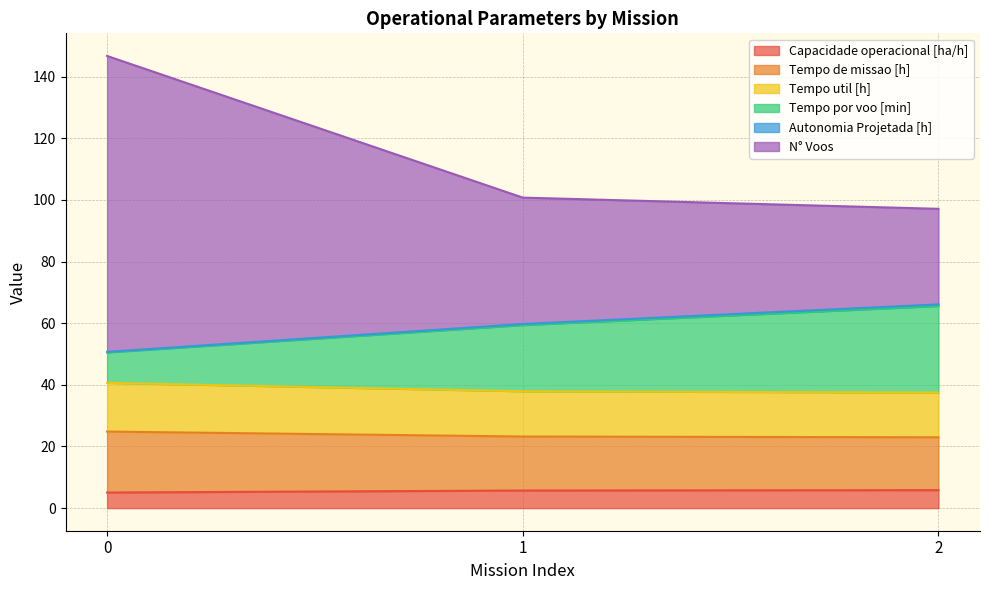

The value of Capacidade operacional [ha/h] at 0 is 5.1. True or false?

True